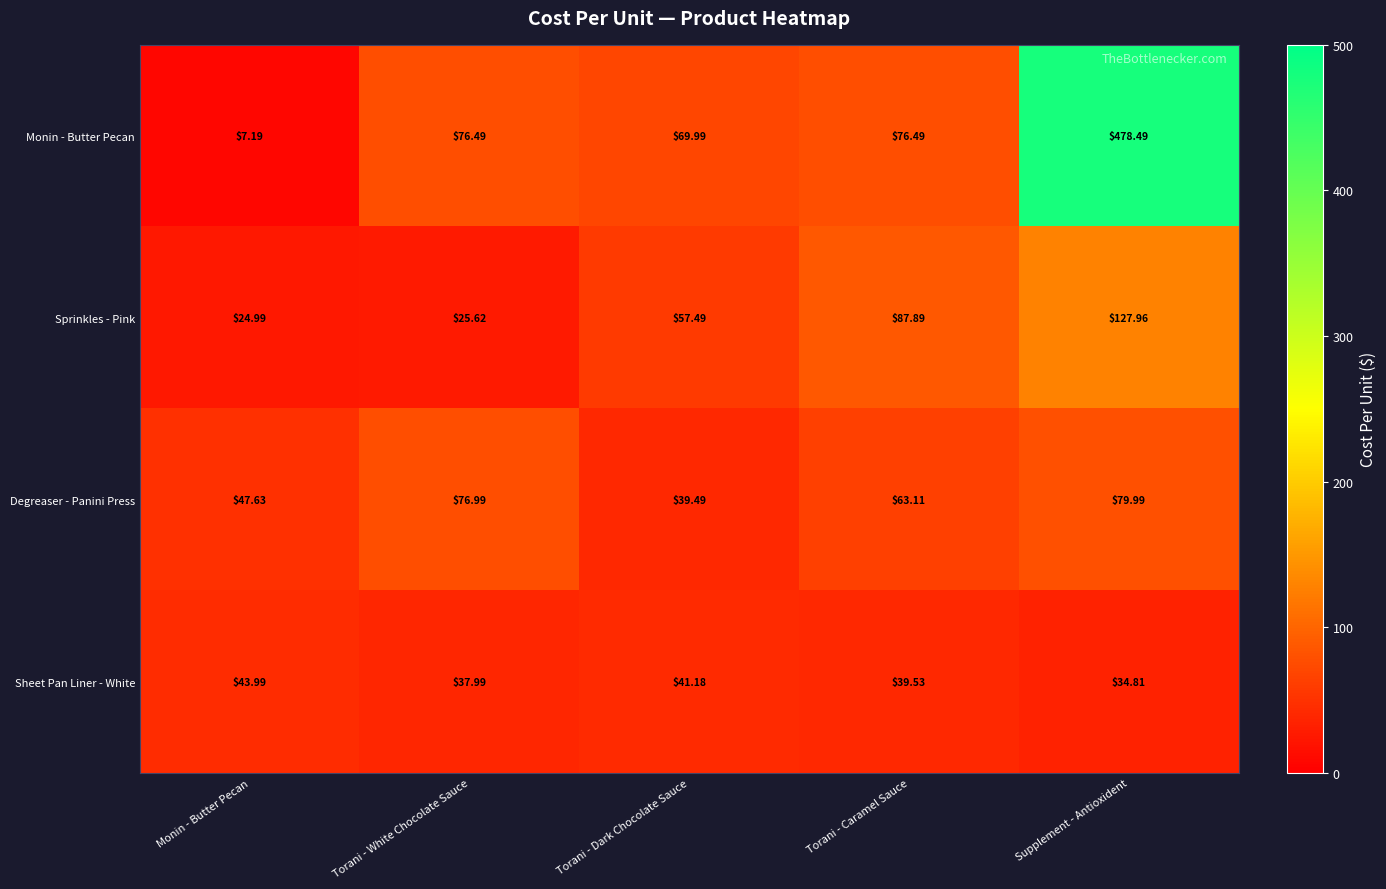

Is the value of Sheet Pan Liner - White at Torani - Caramel Sauce greater than the value of Monin - Butter Pecan at Torani - Dark Chocolate Sauce?

No